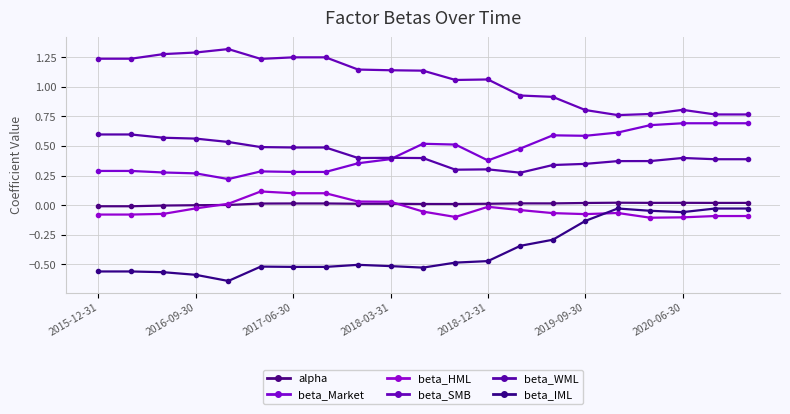

Is this an area chart (filled region under the line)?

No